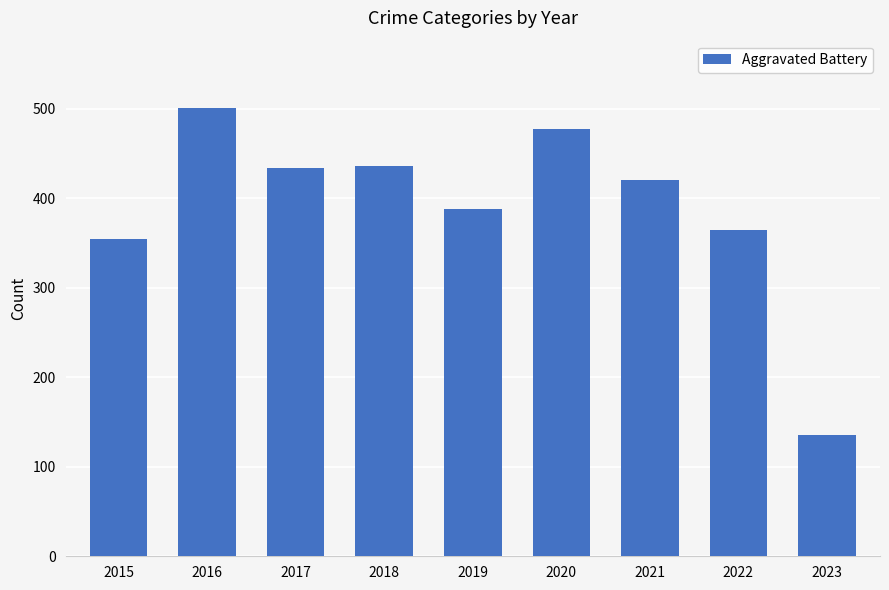

What is the change in value from 2017 to 2022?

-69